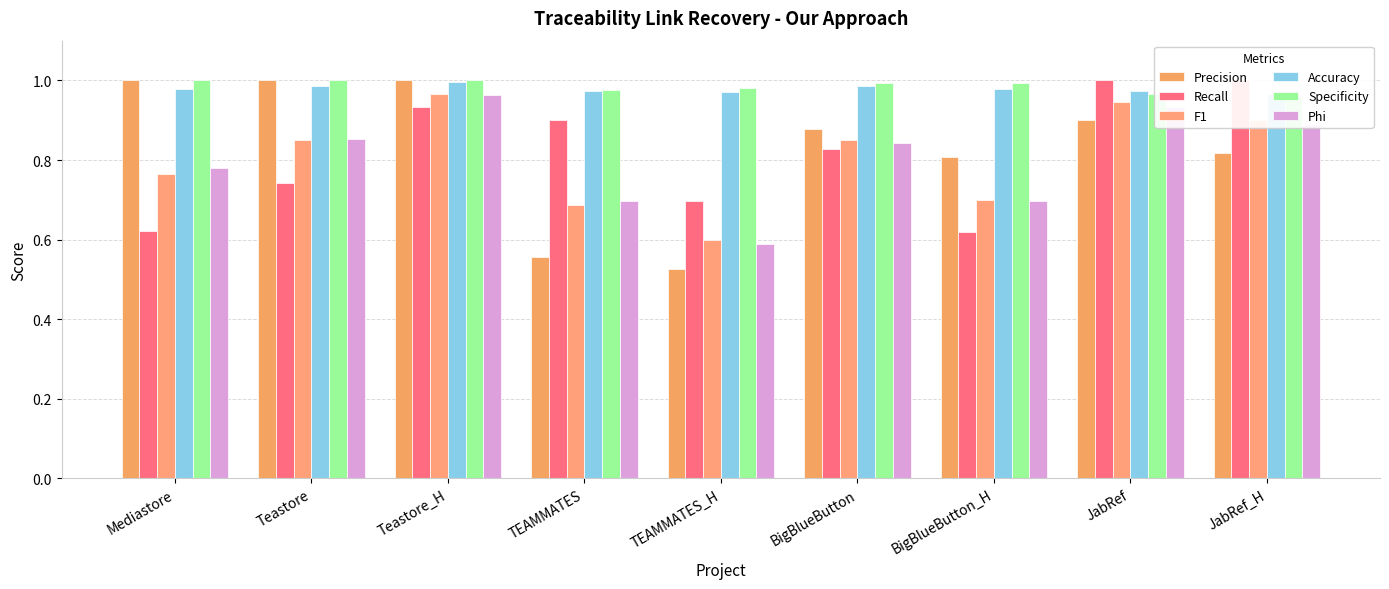

Count the number of categories in the chart.

9